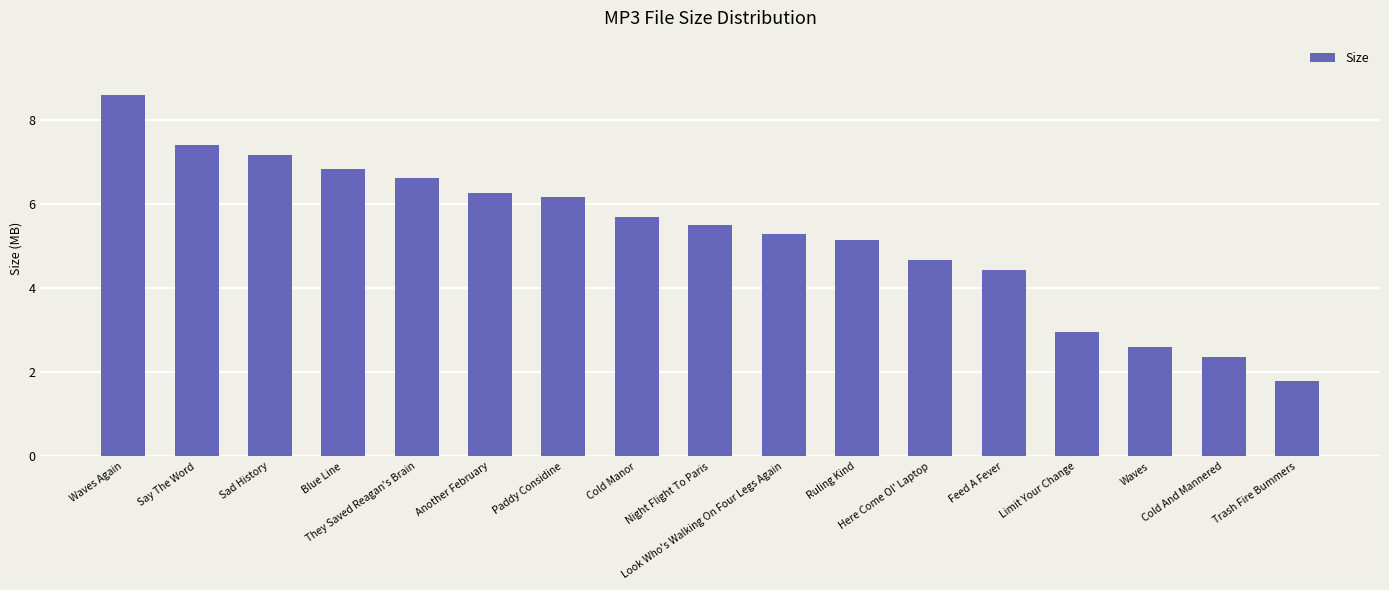

The chart shows a value of 6.6 at They Saved Reagan's Brain. True or false?

True